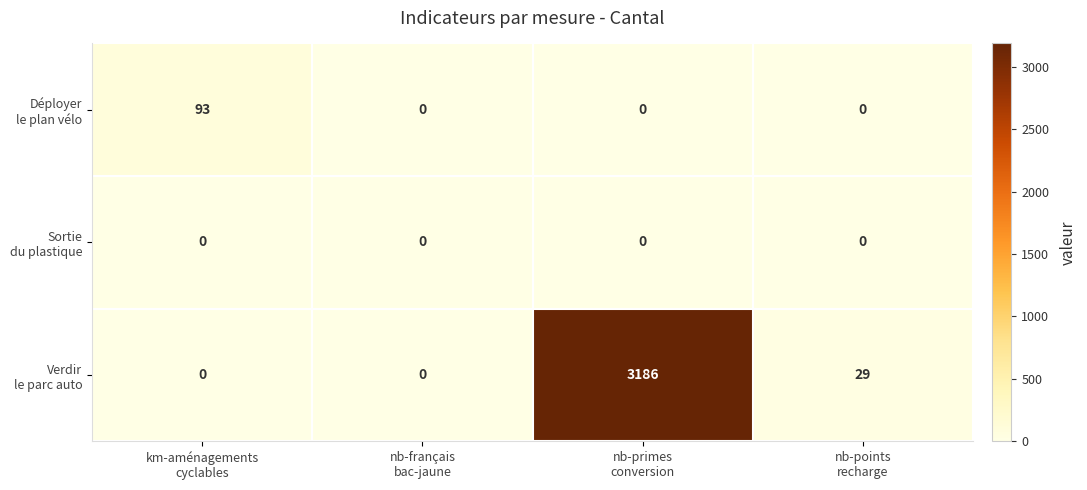

Count the number of categories in the chart.

4